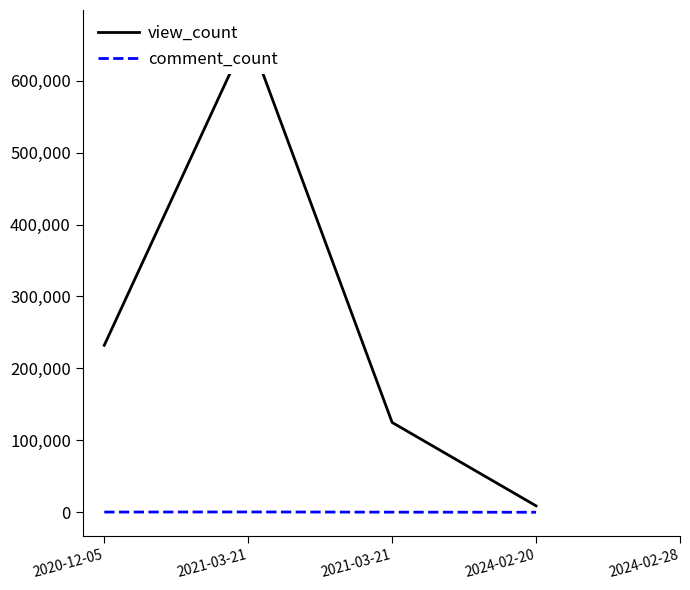

Does the chart have visible grid lines?

No